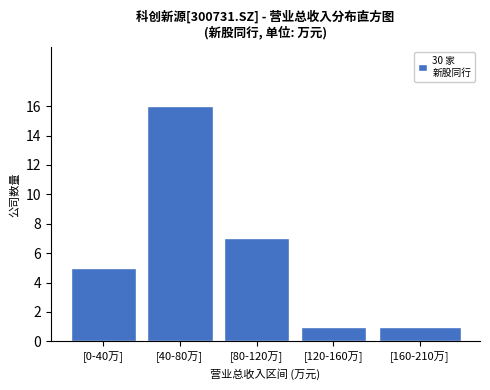

Reading left to right, extract all data points from this chart.

5	16	7	1	1